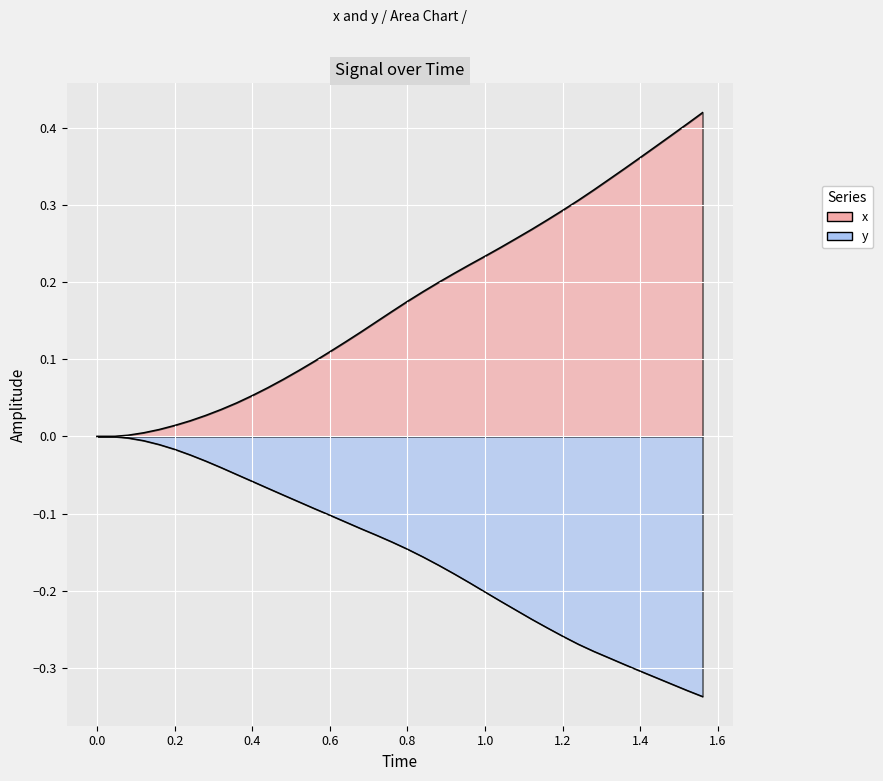

Rank the series at 1.0 from lowest to highest value.

y, x